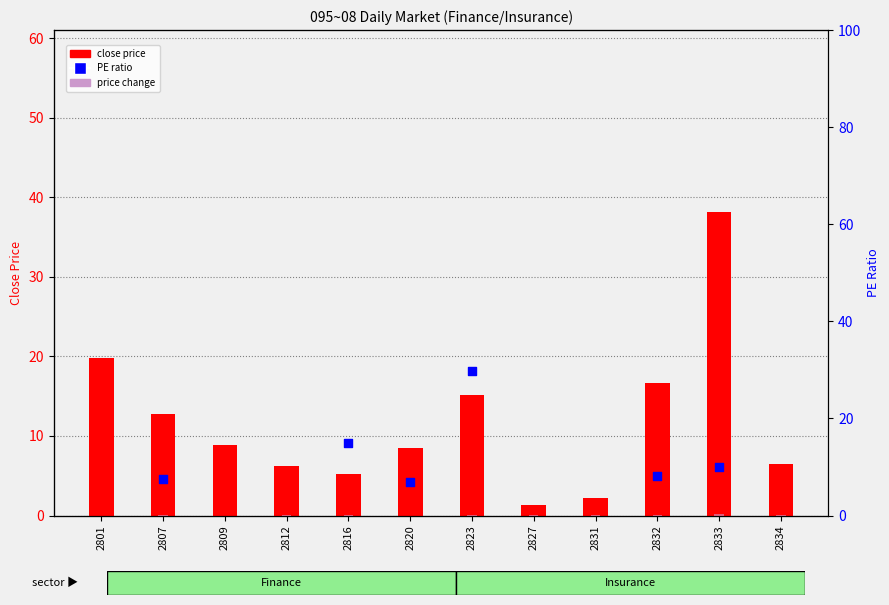

Which series has the largest total across all categories?

close price